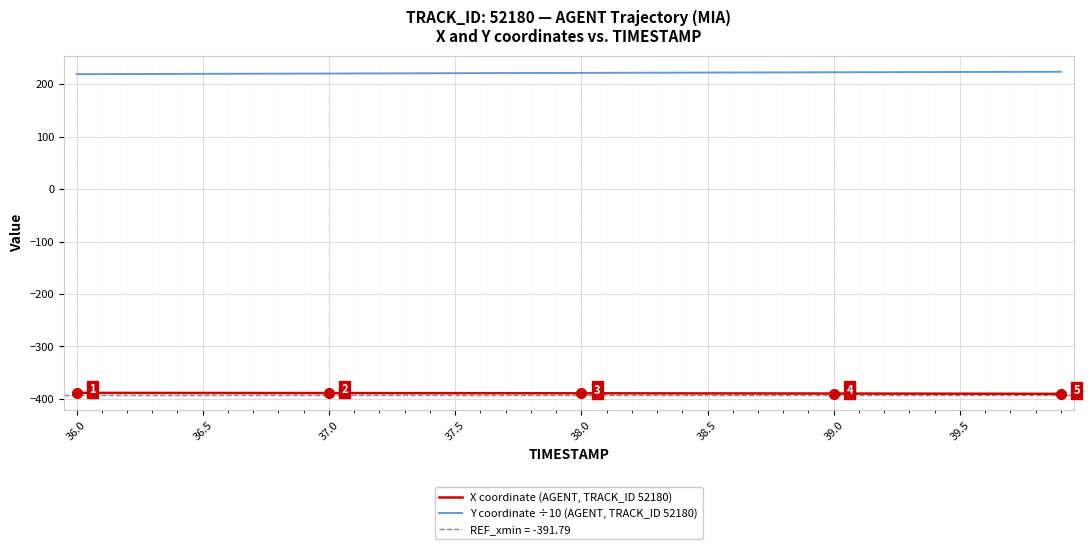

What is the difference between the maximum and minimum values in the Y coordinate ÷10 (AGENT, TRACK_ID 52180) series?

4.6